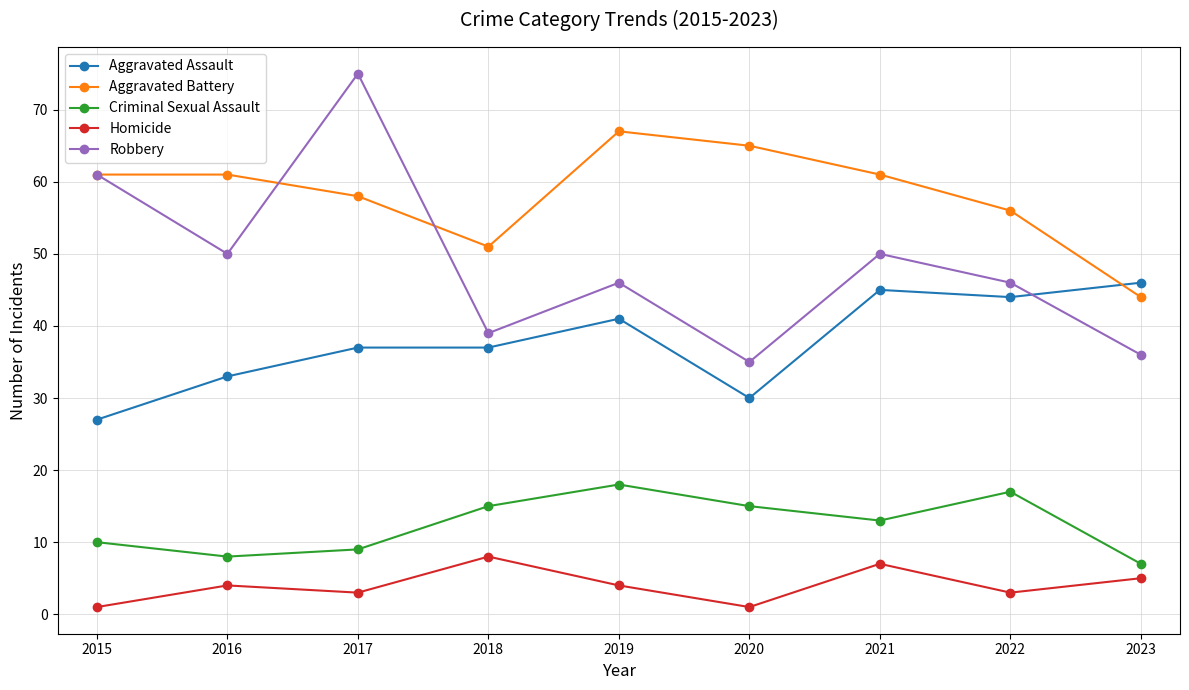

Count the number of categories in the chart.

9